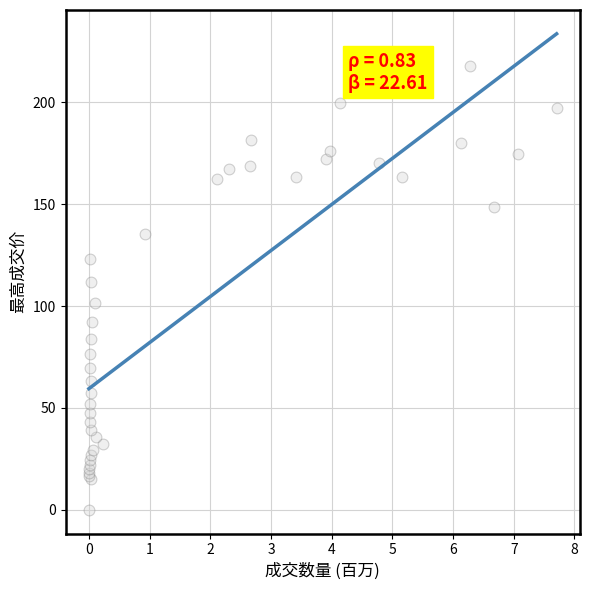

What Y value in the scatter plot is closest to 108?

111.7